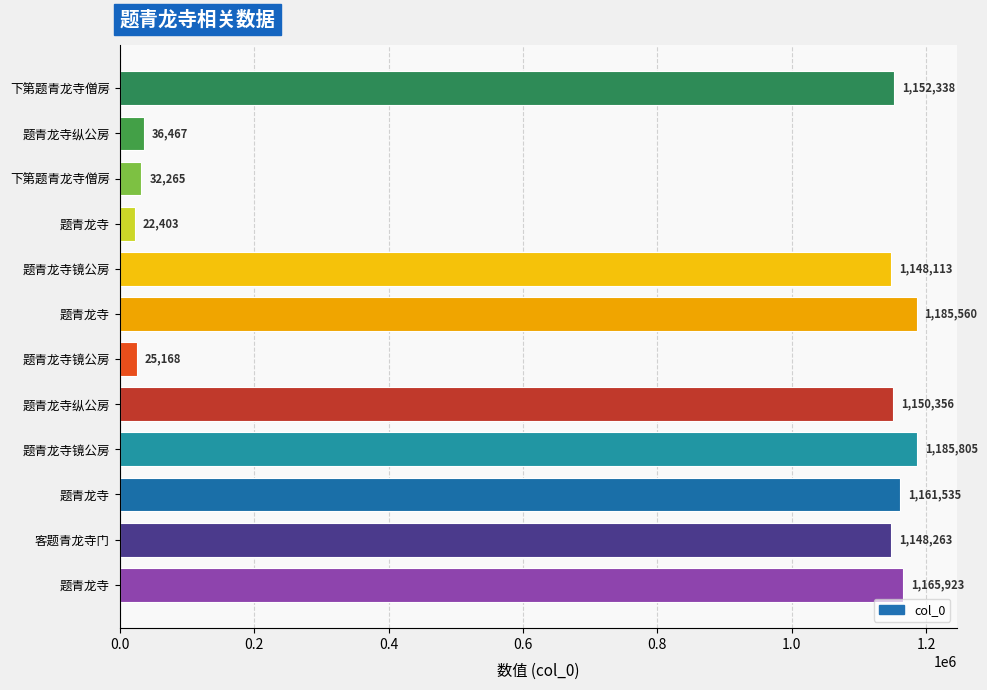

How many distinct data groups are displayed?

1